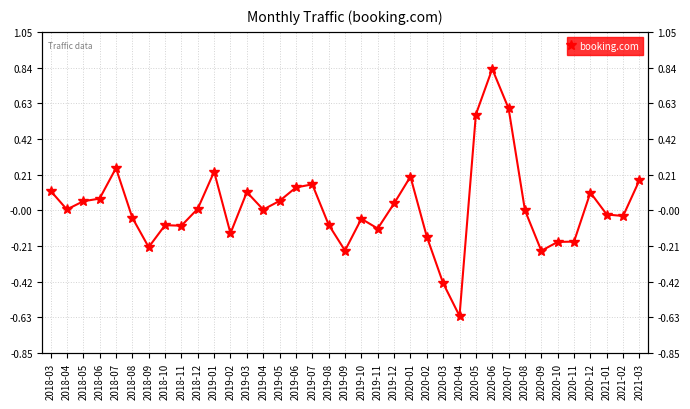

What is the difference between the maximum and minimum values?

1.5